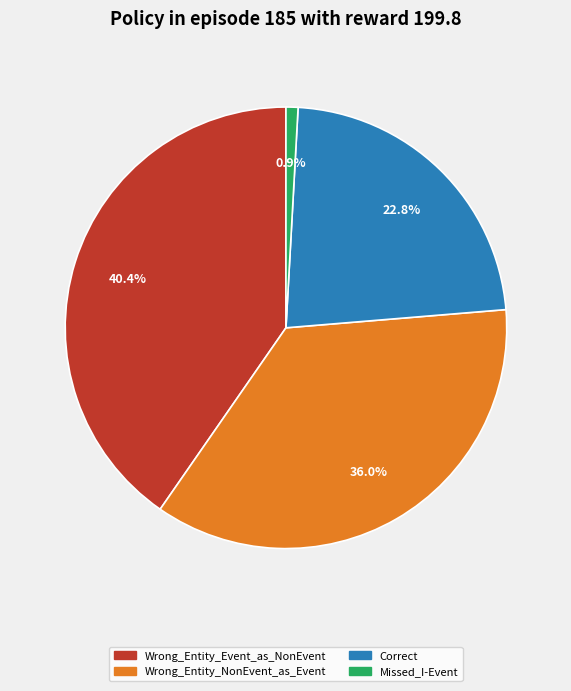

True or false: Wrong_Entity_Event_as_NonEvent accounts for 46% of the total.

False